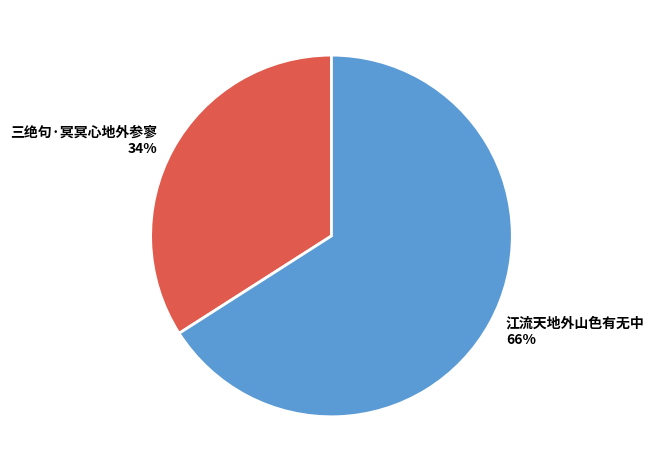

Is it true that 三绝句·冥冥心地外参寥 is 23% of the pie?

False